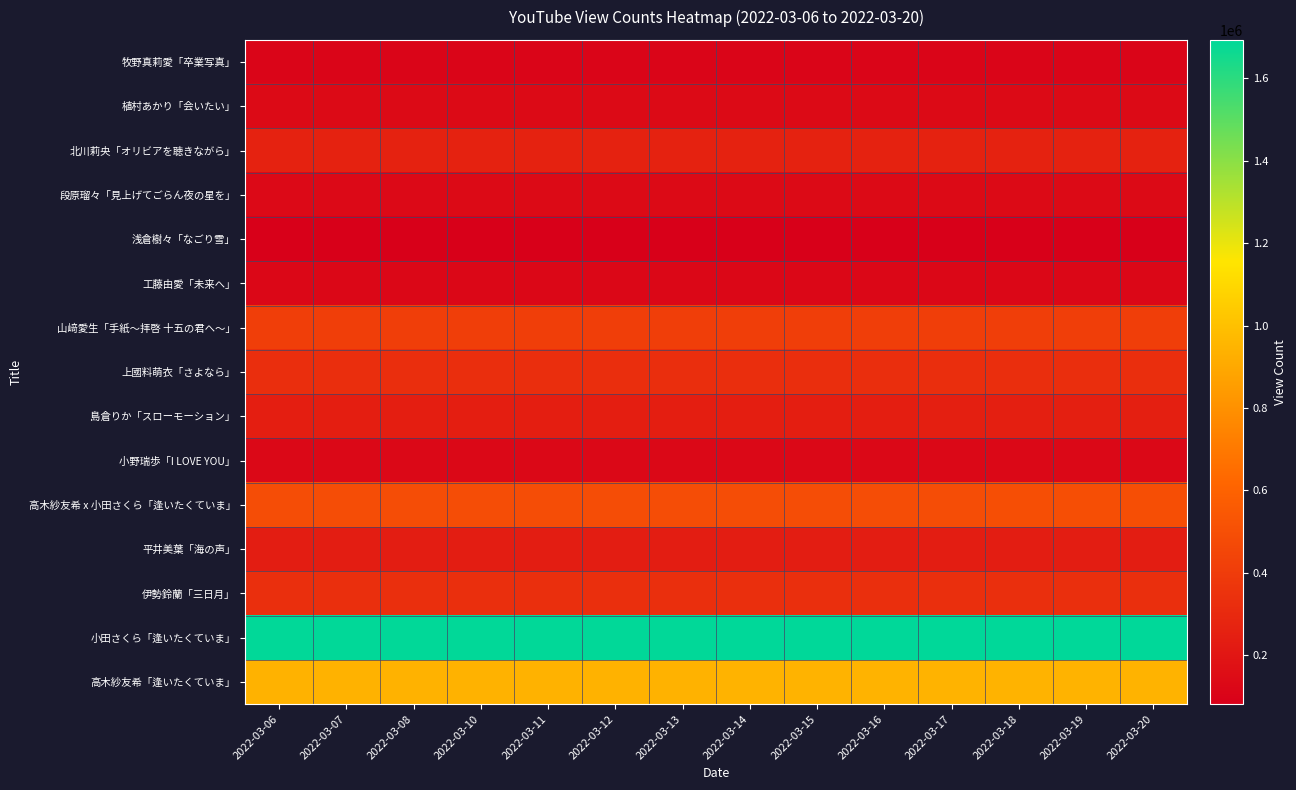

At which category is the sum across all series the highest?

2022-03-20